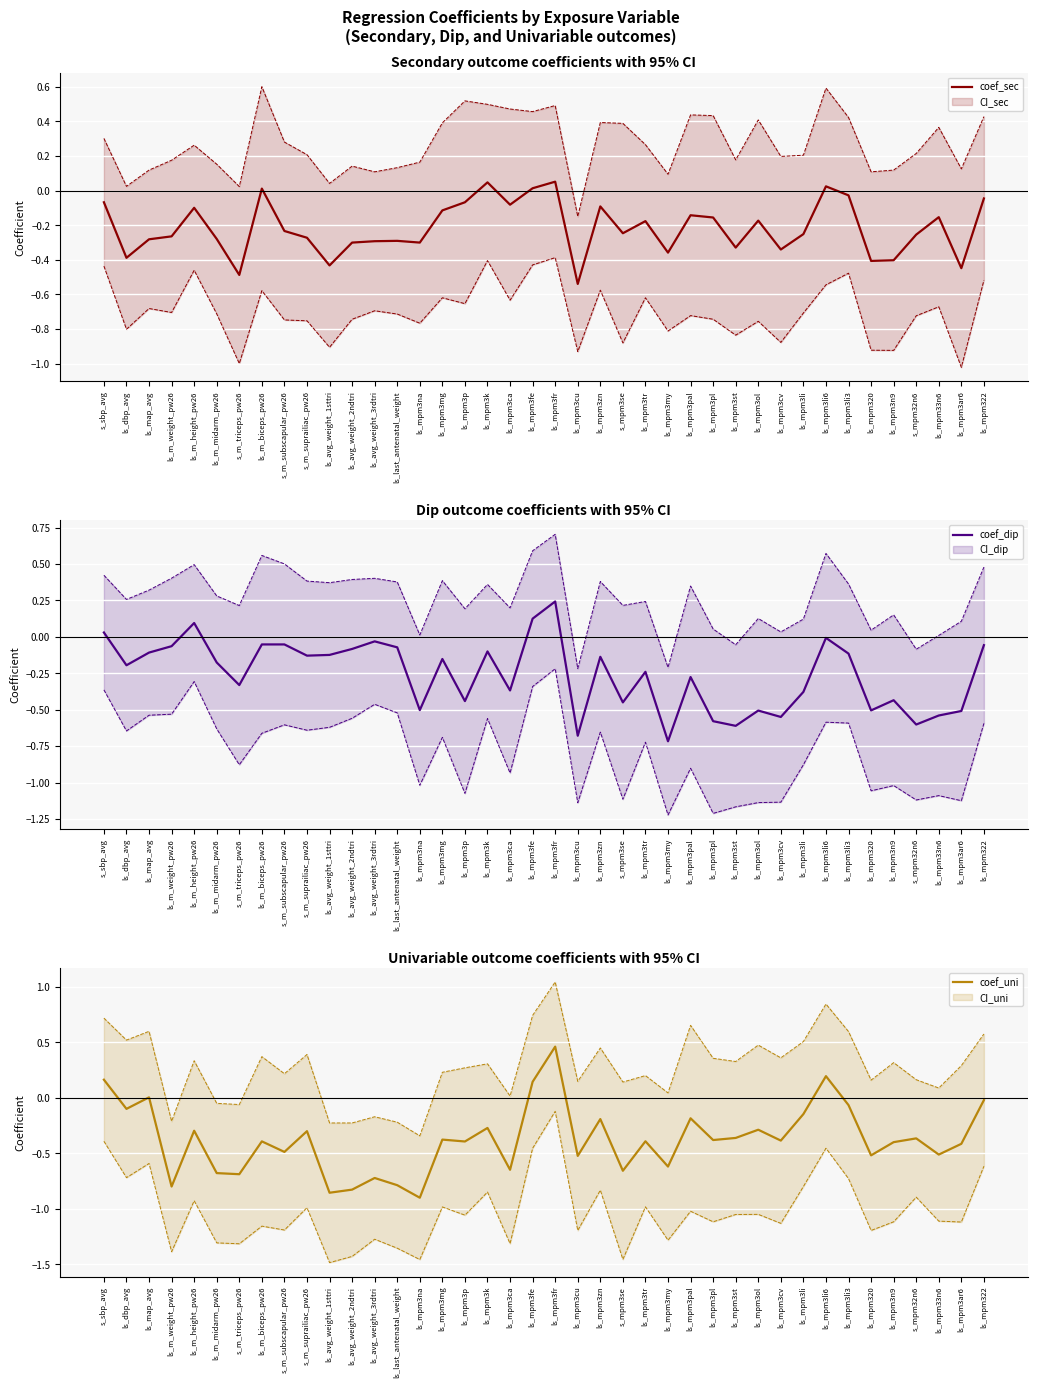

Does the chart display data point markers on the line(s)?

No